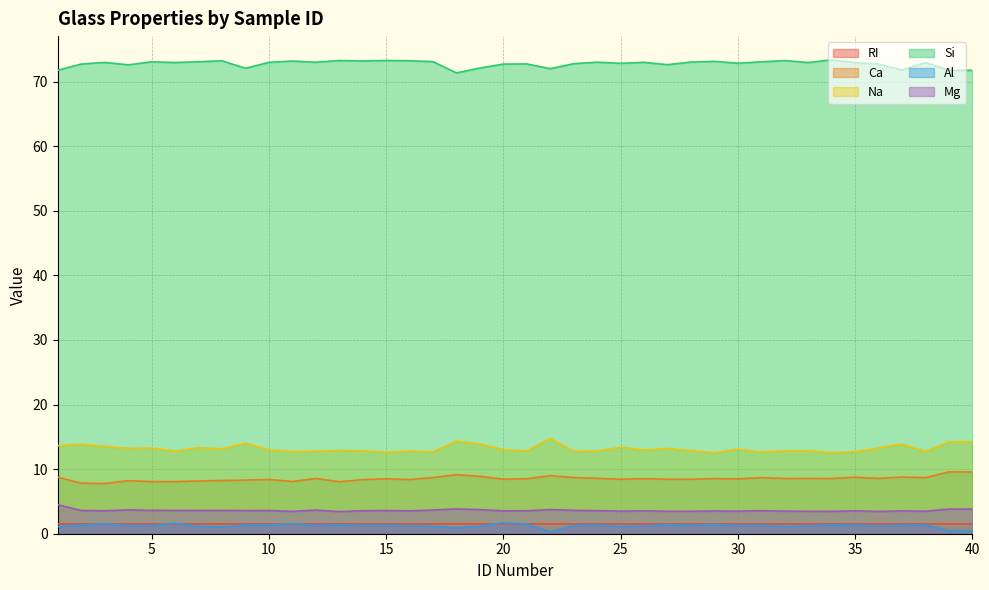

Is it true that Mg equals 3.4 at 13?

True